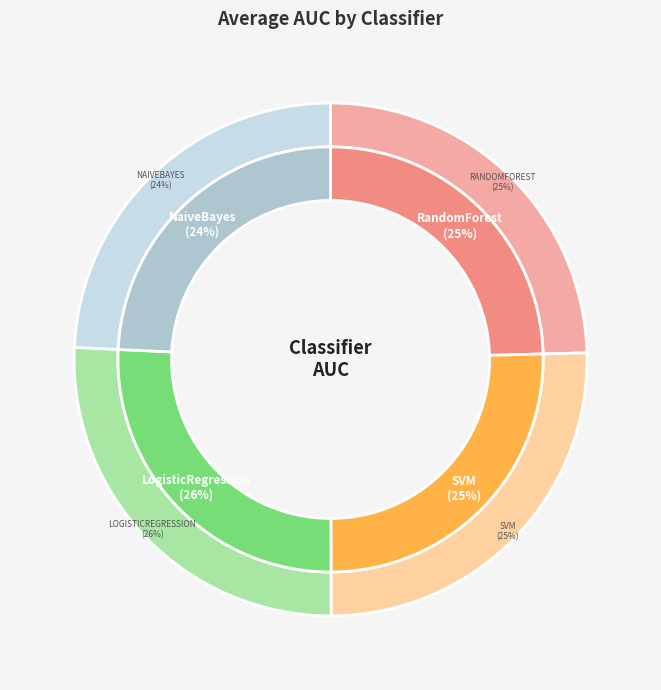

Is SVM the majority of the pie?

No